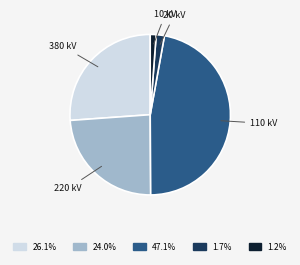

How many slices are in this pie chart?

5